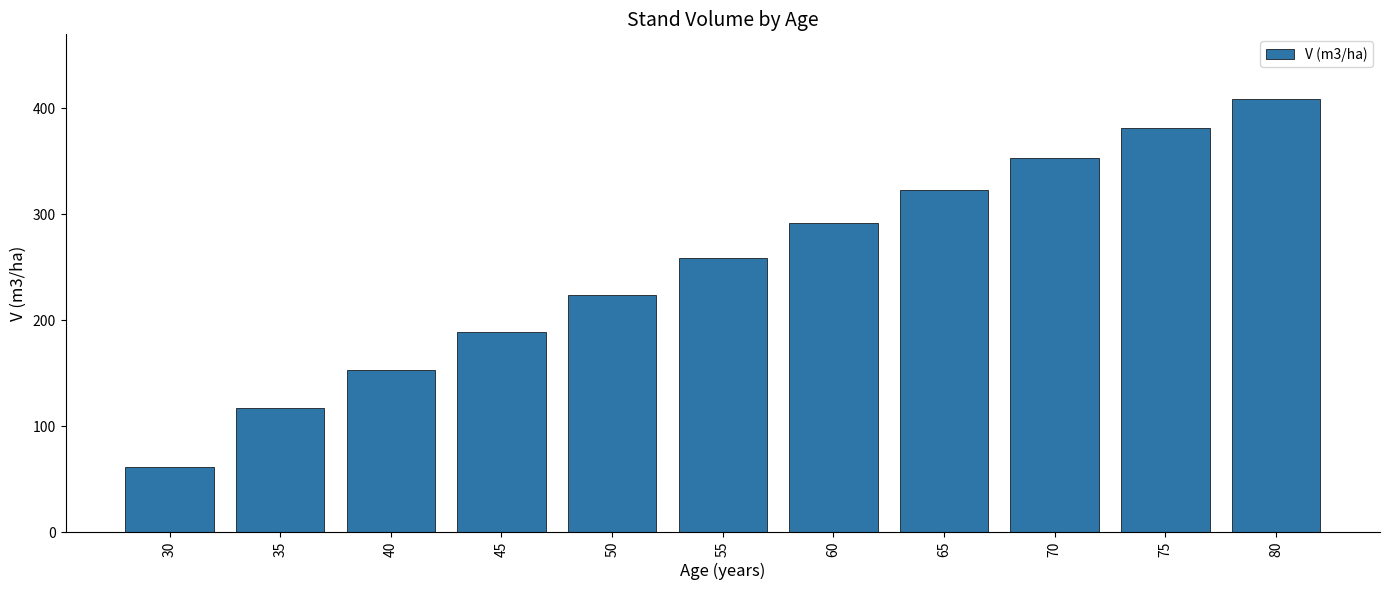

What is the change in value from 70 to 80?

+55.5